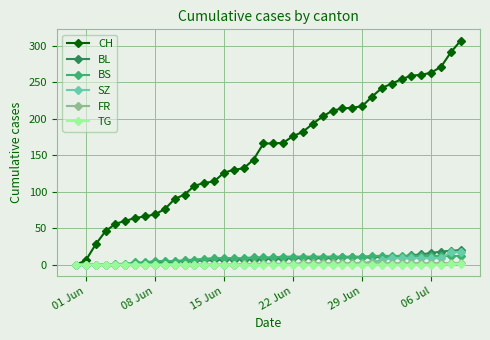

How many lines are shown in the chart?

6